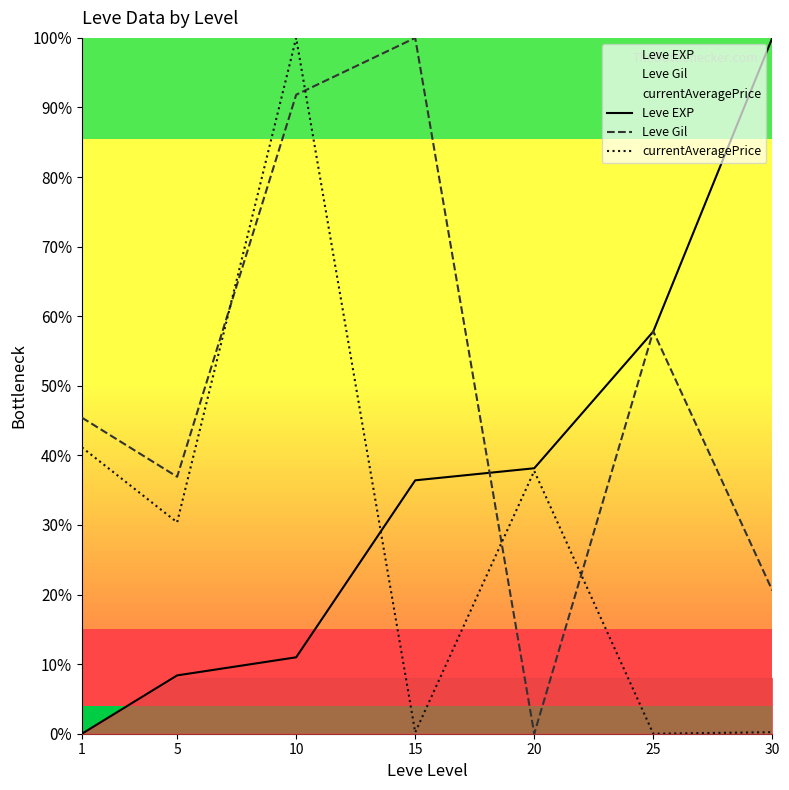

What value does the Leve Gil series have at 30?

20.6